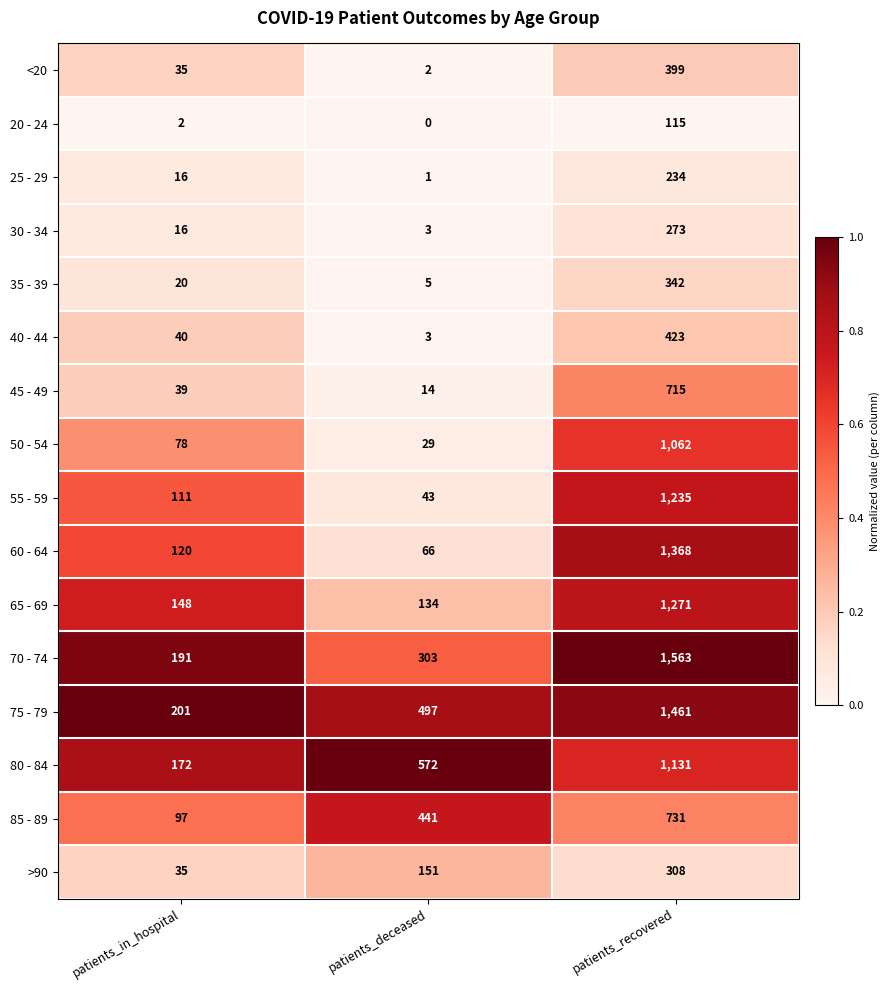

Is it true that 55 - 59 equals 495 at patients_recovered?

False